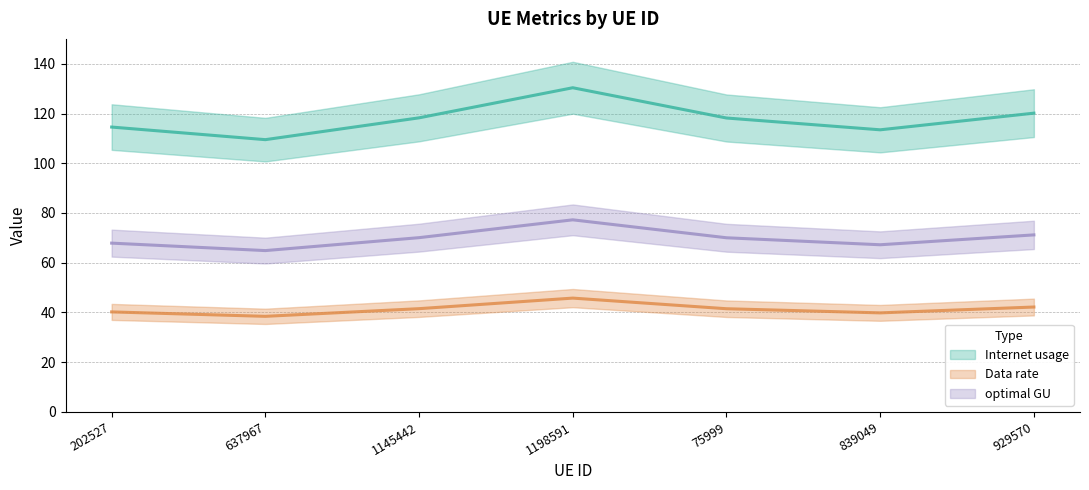

What is the average value of the Internet usage series?

117.8